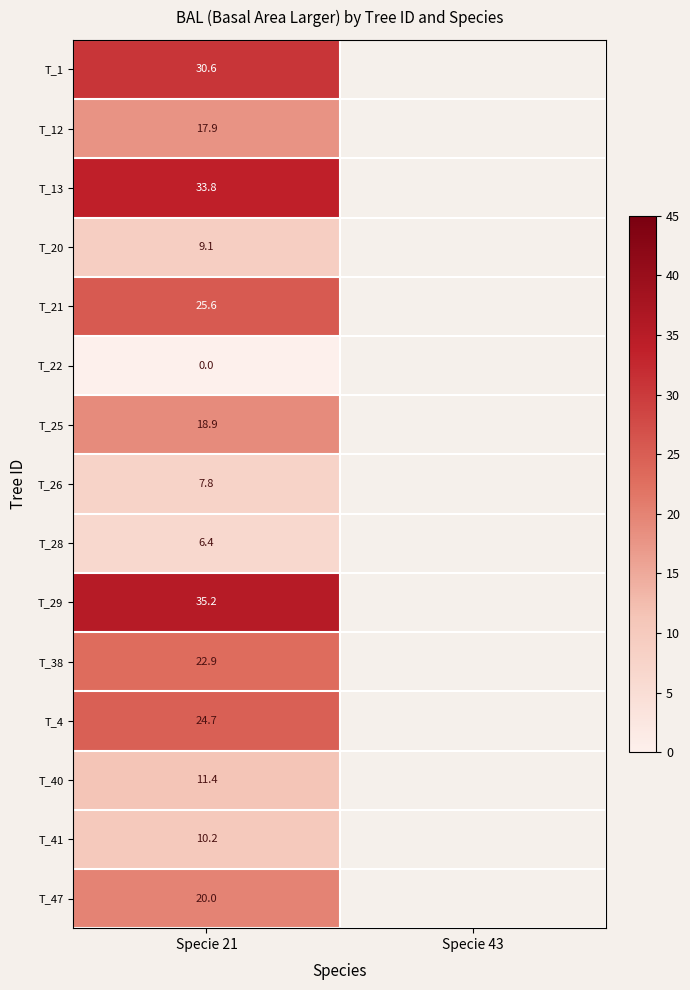

Which category has the lowest value in the T_4 series?

Specie 21